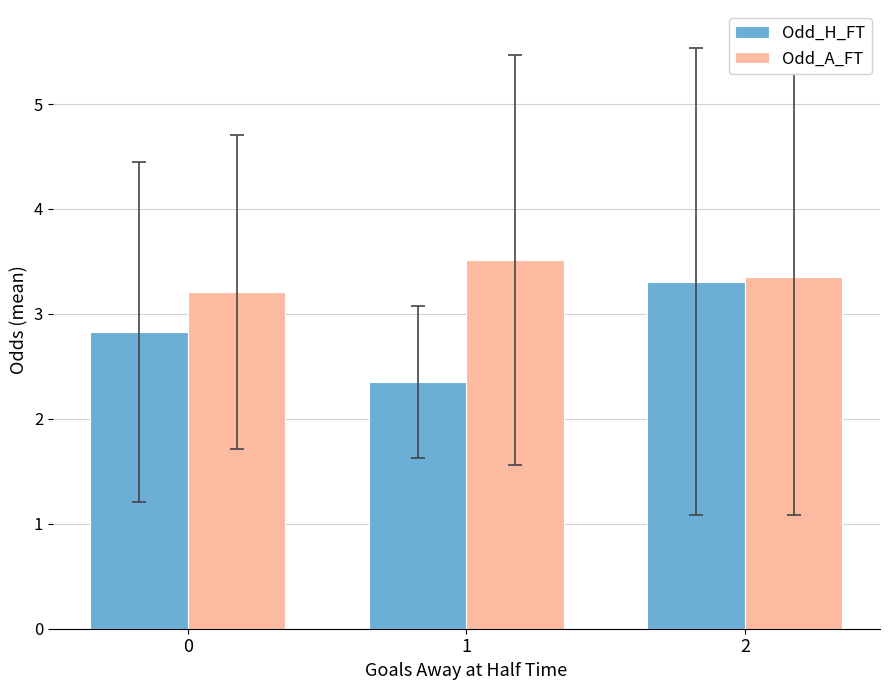

How many Odd_A_FT values are between 3 and 4?

3